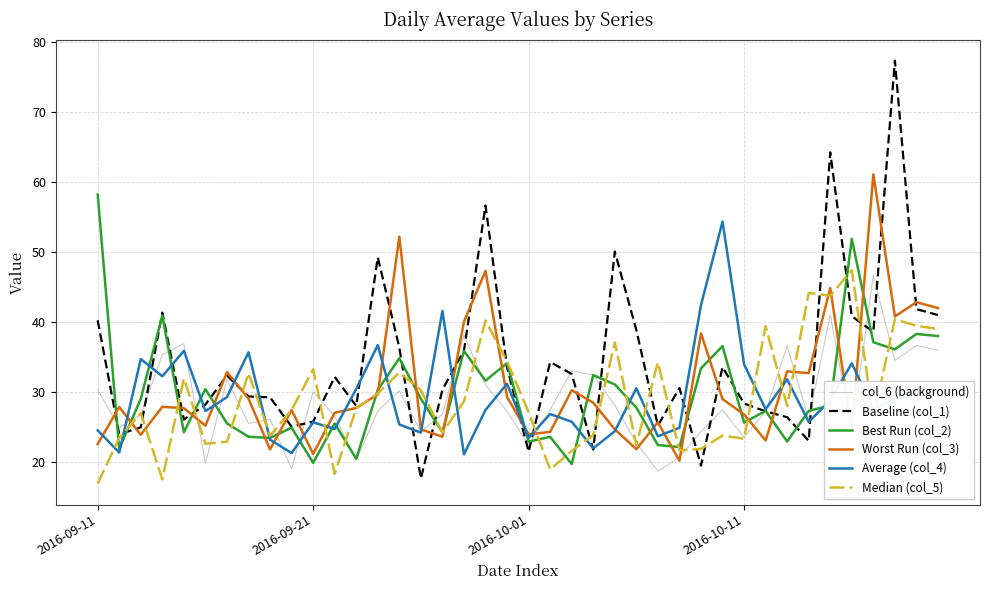

Which series has the widest spread of values?

Baseline (col_1)